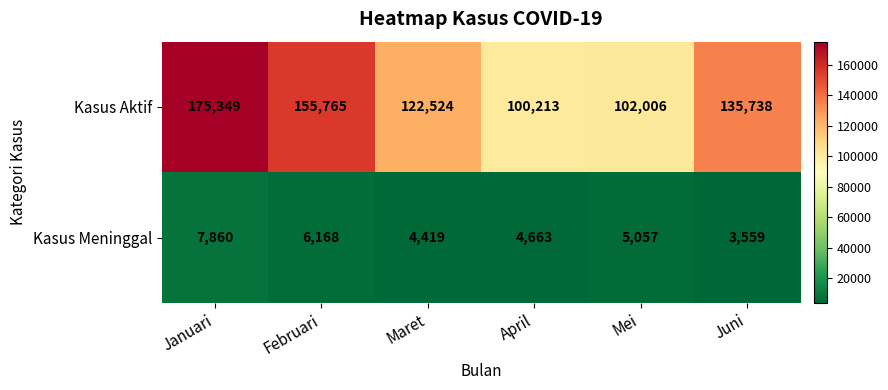

At which category does the chart reach its peak across all series?

Januari